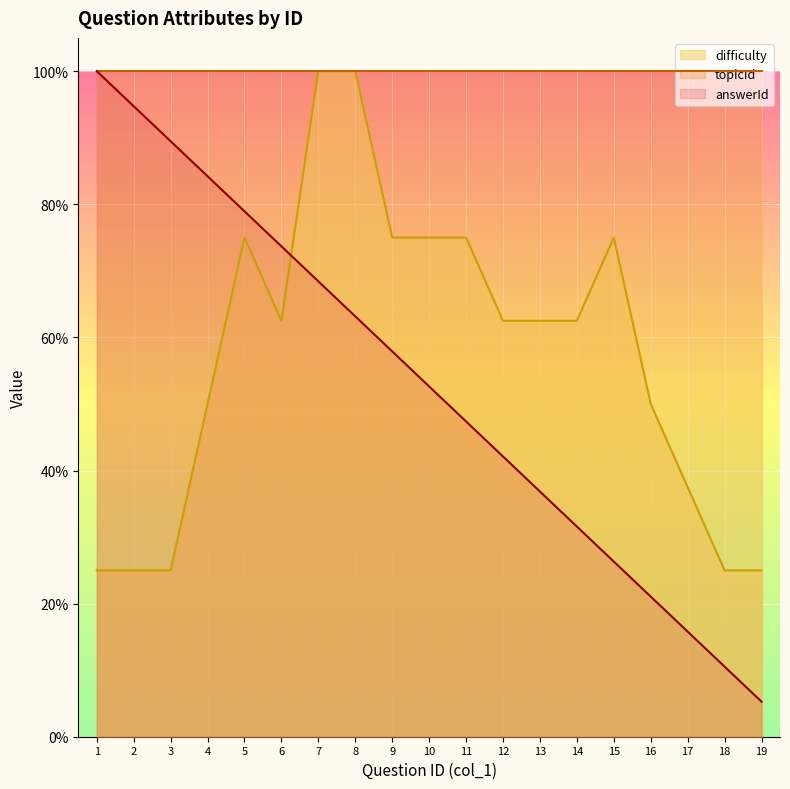

The answerId series shows 0.7 at 12. True or false?

False